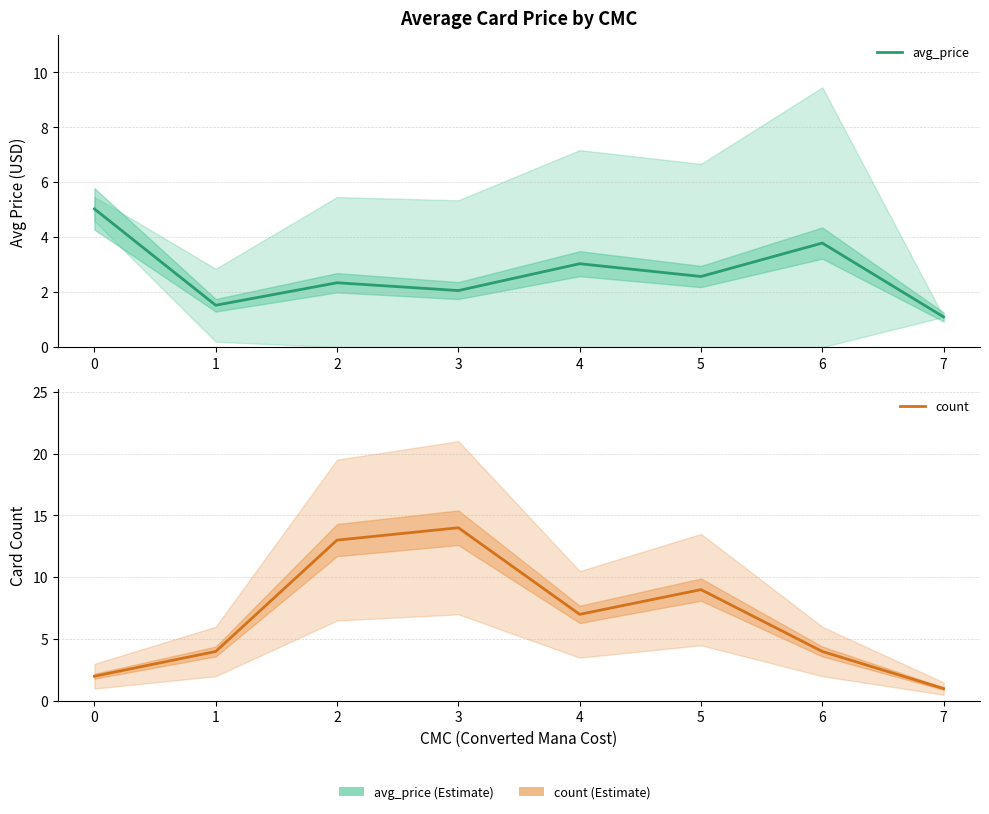

Does the chart display data point markers on the line(s)?

No